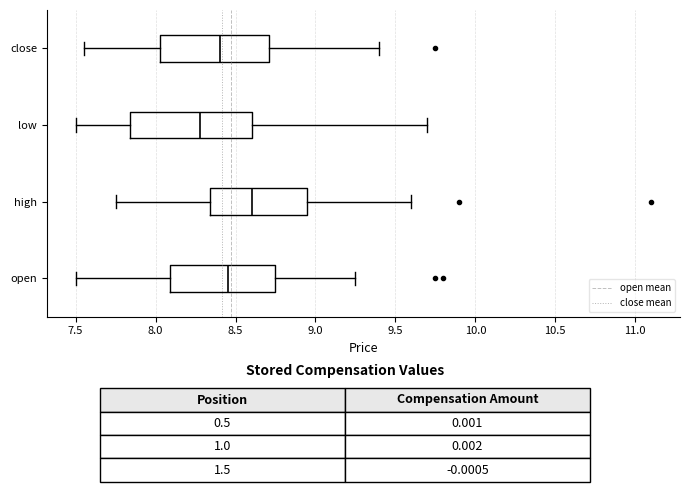

Reading bottom to top, transcribe this box plot: for each box, give where its median line is, the range the box spans, and where its two whiskers end, as read against the x-axis. The values are not printed on the chart, so give them approximately, as read against the axis.

open: median 8.45, box 8.10 to 8.75, whiskers 7.50 to 9.25
high: median 8.60, box 8.35 to 8.95, whiskers 7.75 to 9.60
low: median 8.30, box 7.85 to 8.60, whiskers 7.50 to 9.70
close: median 8.40, box 8.05 to 8.70, whiskers 7.55 to 9.40